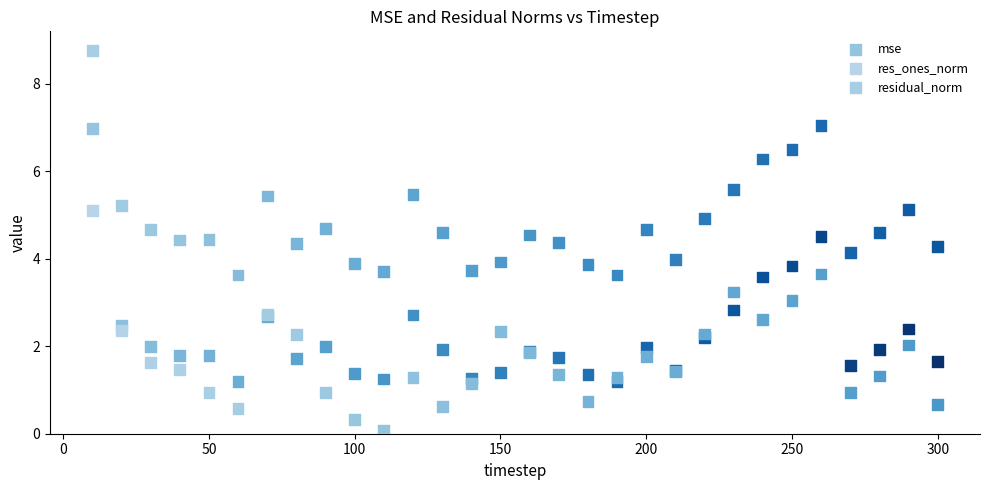

Which series has the largest Y range (max minus min)?

mse